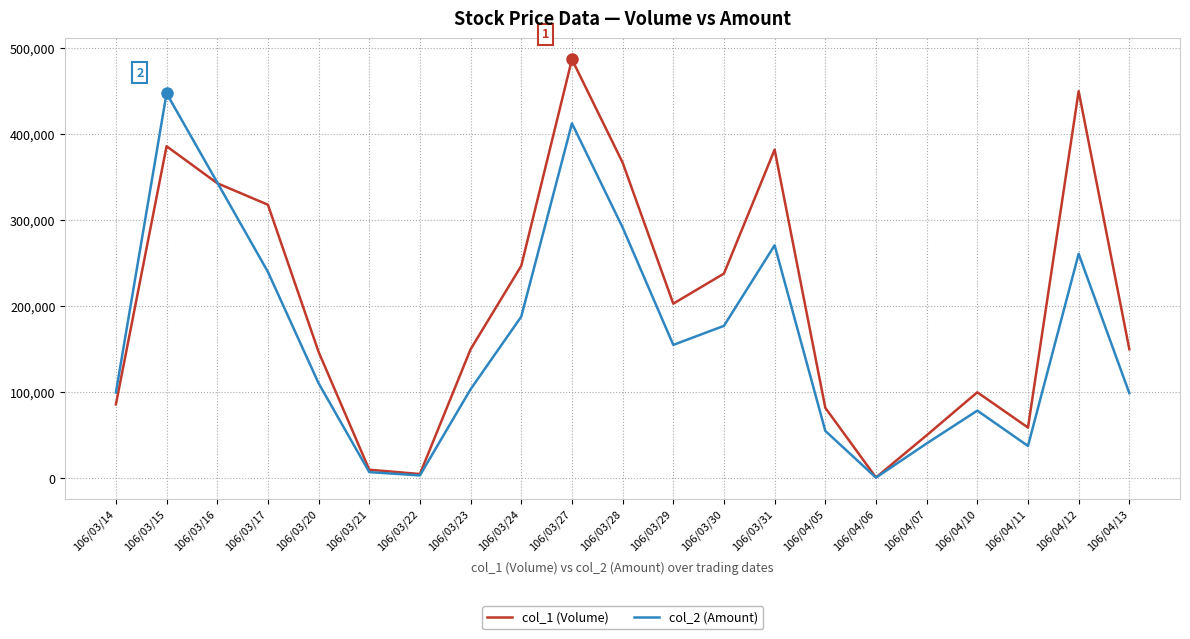

At which label is col_2 (Amount) closest to 224160?

106/03/17